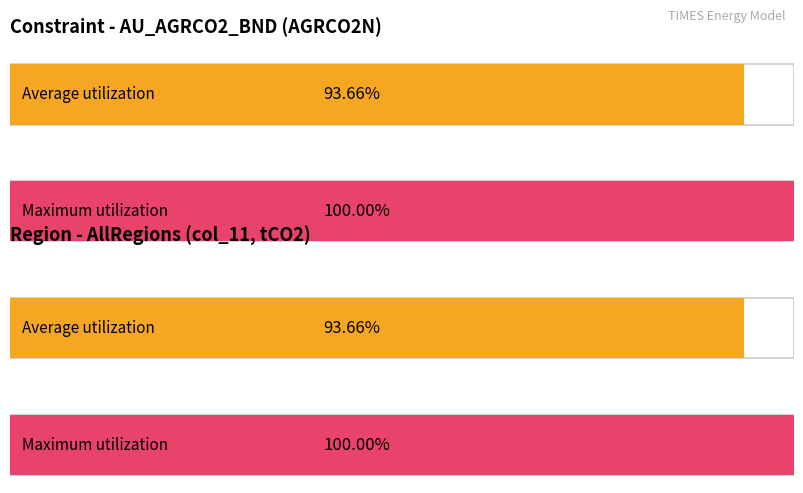

True or false: the data shows 17173.0 at 2024.

False